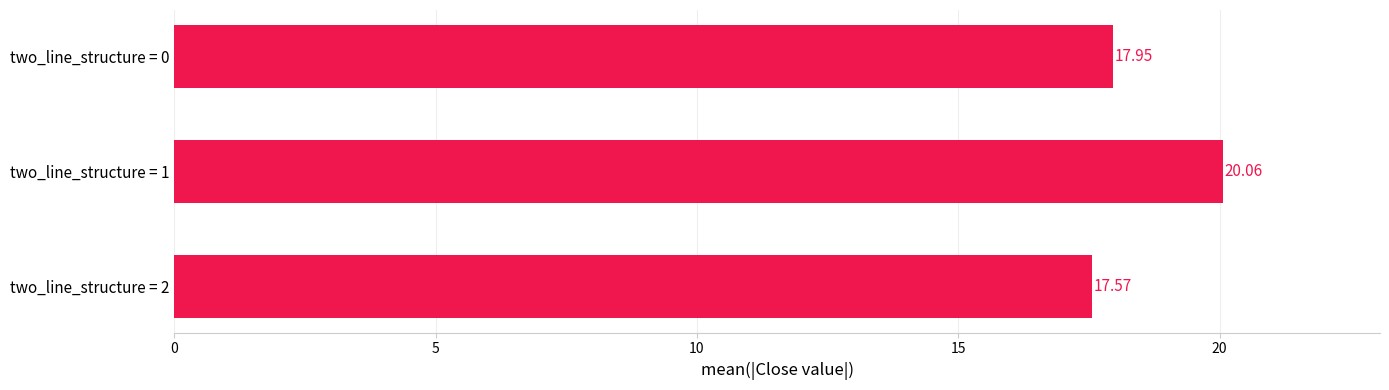

What is the change in value from two_line_structure = 2 to two_line_structure = 0?

+0.4